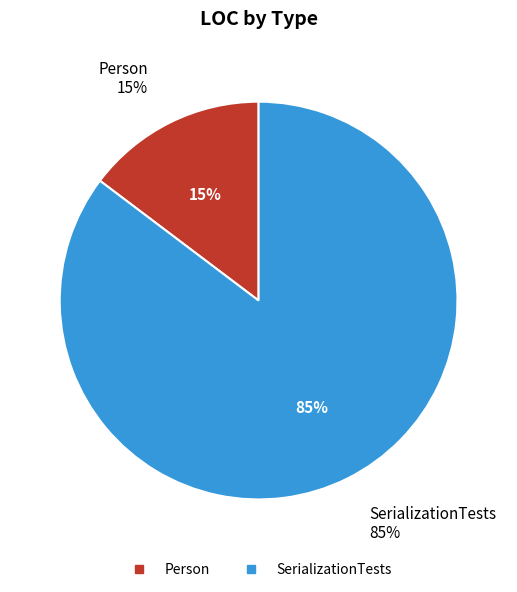

How many slices are in this pie chart?

2